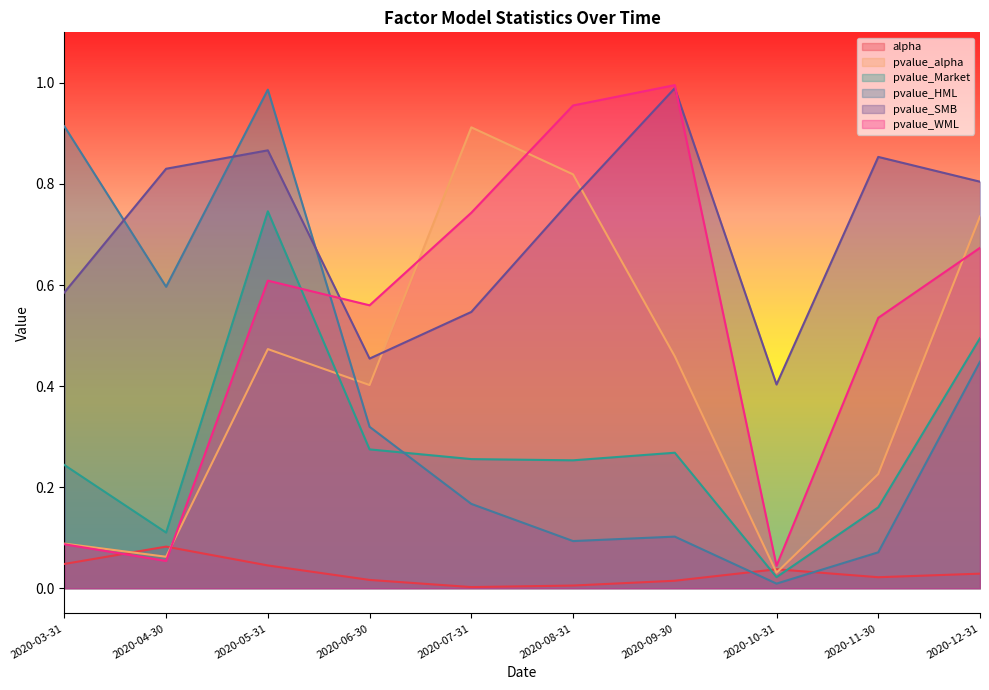

True or false: pvalue_WML has more than 2 points higher than both neighbors.

False